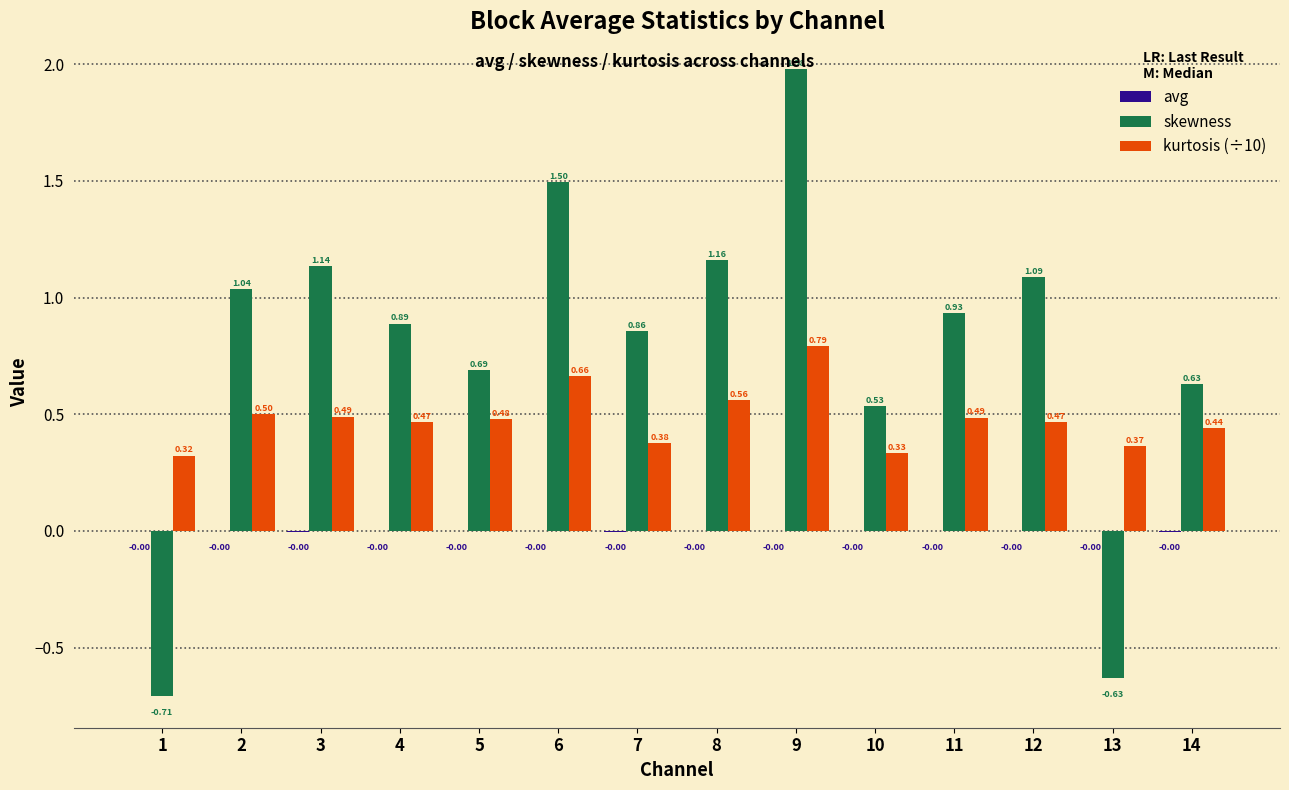

What is the total value across all series at 11?

1.4